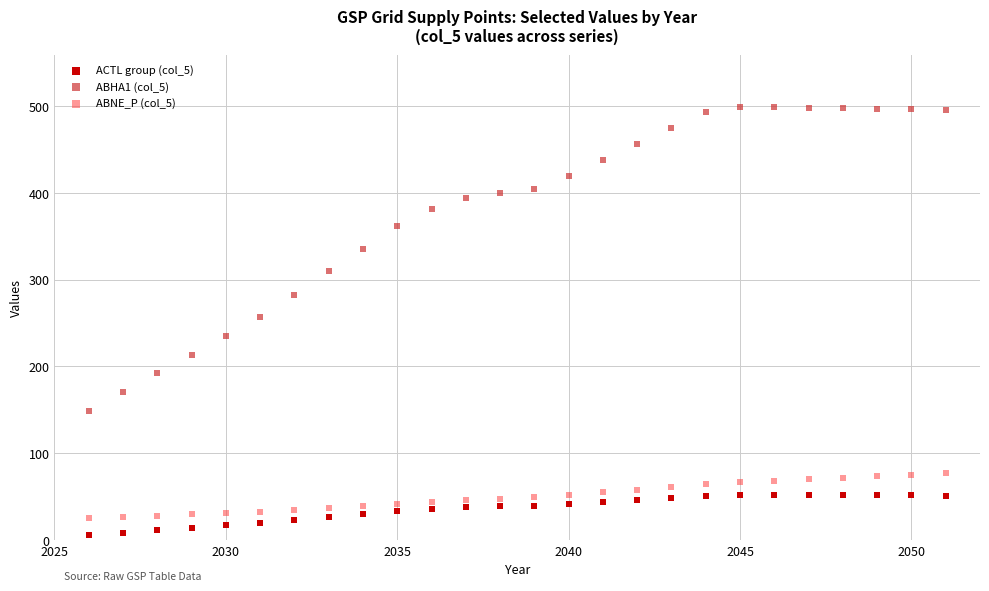

What are all the series names shown in the legend?

ACTL group (col_5), ABHA1 (col_5), ABNE_P (col_5)